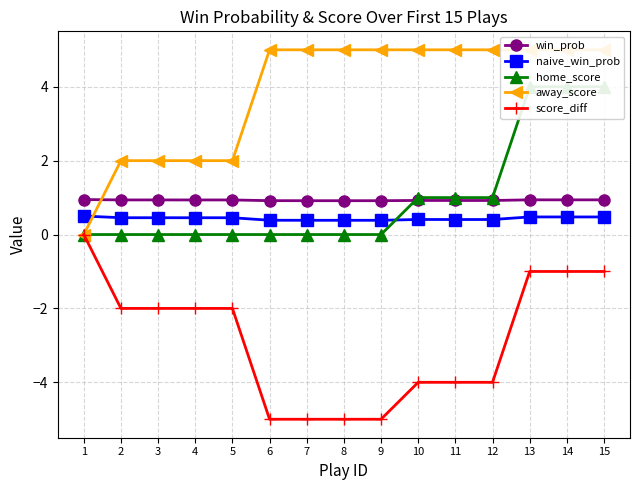

Reading left to right, extract all data points from this chart.

win_prob: 1=0.9	2=0.9	3=0.9	4=0.9	5=0.9	6=0.9	7=0.9	8=0.9	9=0.9	10=0.9	11=0.9	12=0.9	13=0.9	14=0.9	15=0.9
naive_win_prob: 1=0.5	2=0.5	3=0.5	4=0.5	5=0.5	6=0.4	7=0.4	8=0.4	9=0.4	10=0.4	11=0.4	12=0.4	13=0.5	14=0.5	15=0.5
home_score: 1=0.0	2=0.0	3=0.0	4=0.0	5=0.0	6=0.0	7=0.0	8=0.0	9=0.0	10=1.0	11=1.0	12=1.0	13=4.0	14=4.0	15=4.0
away_score: 1=0.0	2=2.0	3=2.0	4=2.0	5=2.0	6=5.0	7=5.0	8=5.0	9=5.0	10=5.0	11=5.0	12=5.0	13=5.0	14=5.0	15=5.0
score_diff: 1=0.0	2=-2.0	3=-2.0	4=-2.0	5=-2.0	6=-5.0	7=-5.0	8=-5.0	9=-5.0	10=-4.0	11=-4.0	12=-4.0	13=-1.0	14=-1.0	15=-1.0